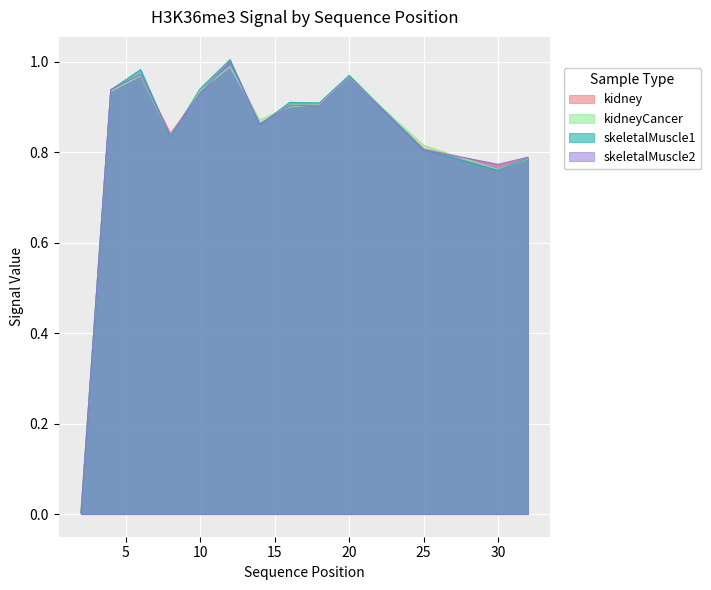

Where is skeletalMuscle1 nearest to the value 0?

2